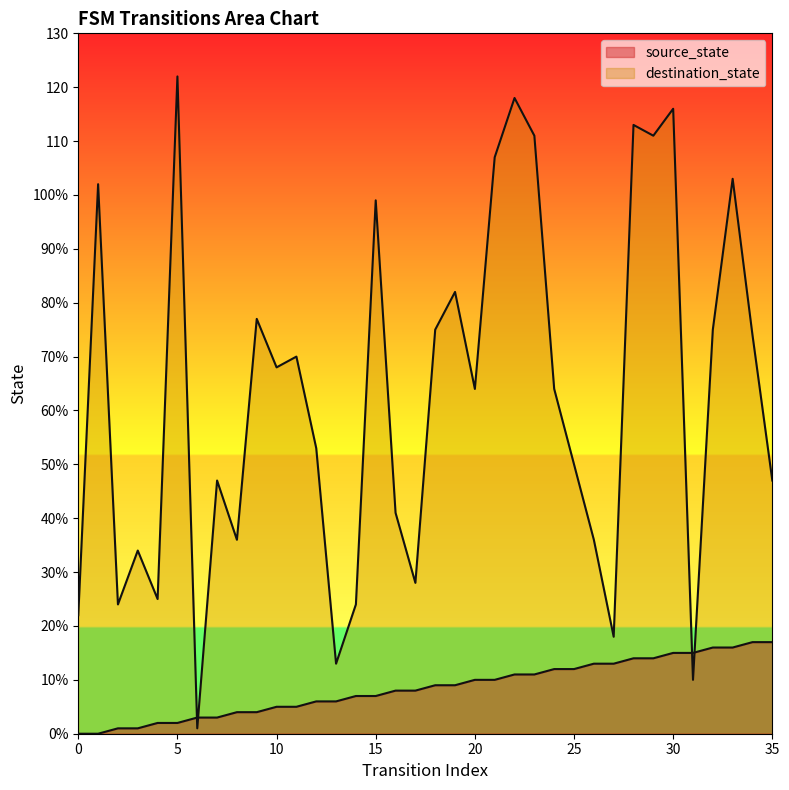

What is the difference between the source_state values at 19 and 7?

6